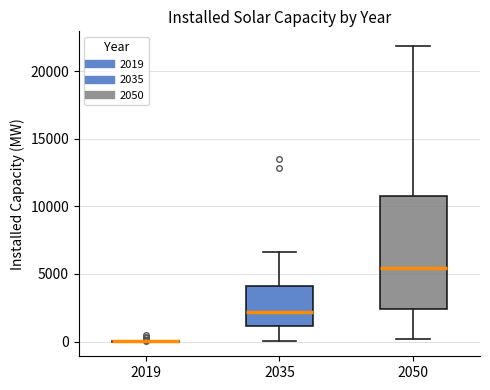

Where is the upper edge of the box at x = 2035 on the y-axis? The values are not printed on the chart, so give them approximately, as read against the axis.

4000